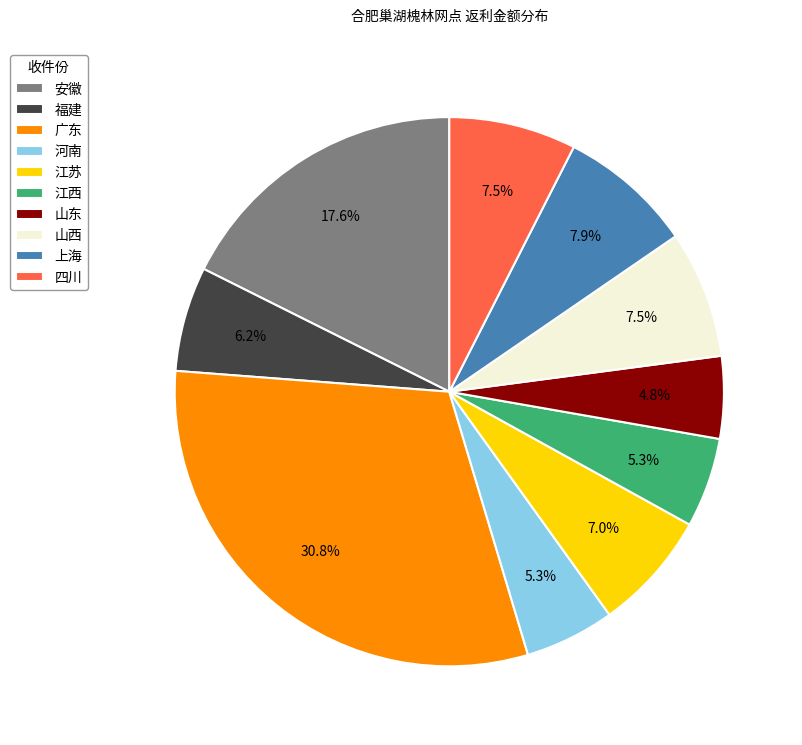

Approximately how many times larger is the value at 安徽 compared to 河南?

3.3